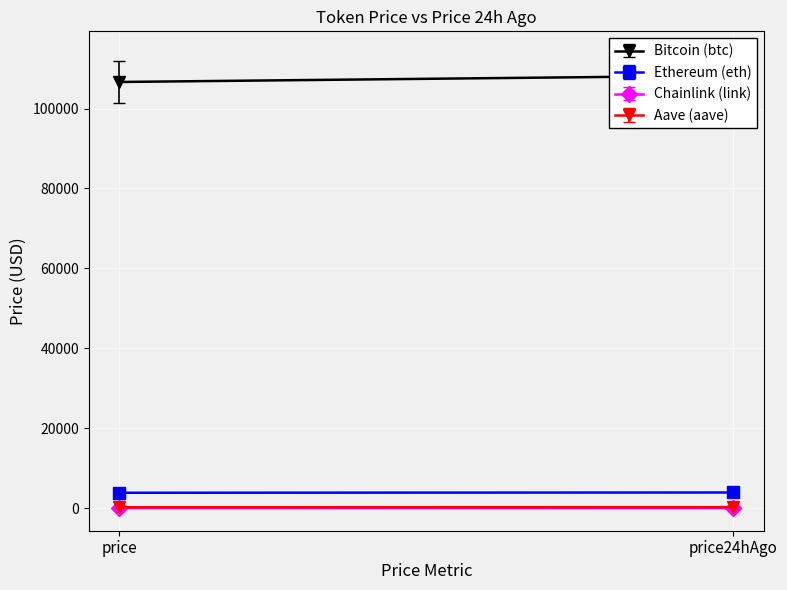

How many data points in Ethereum (eth) are less than 3903?

1